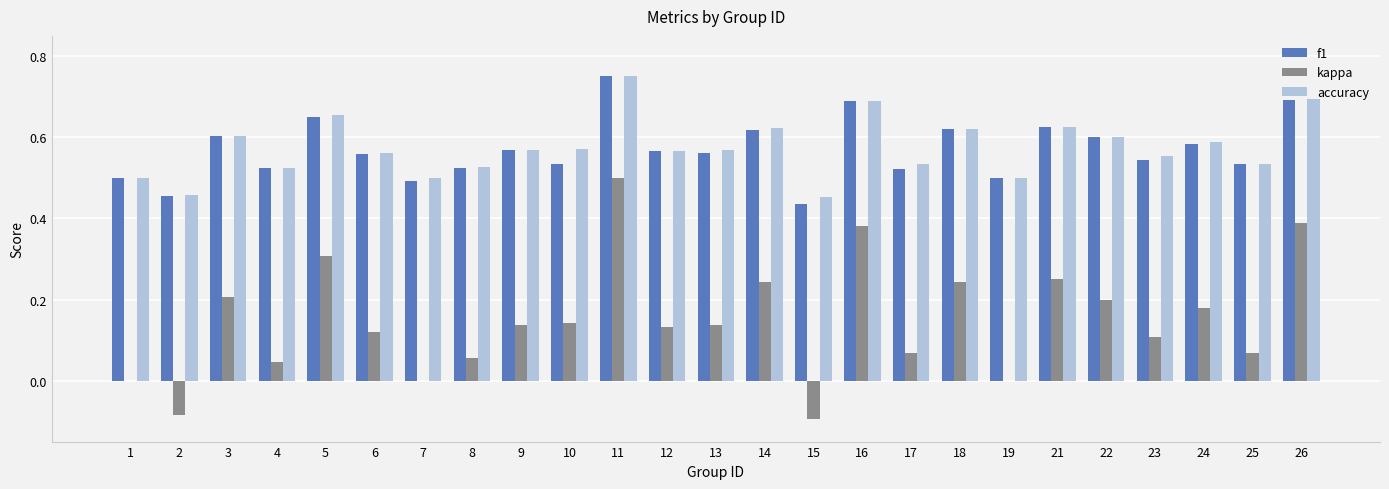

Which series has the widest spread of values?

kappa